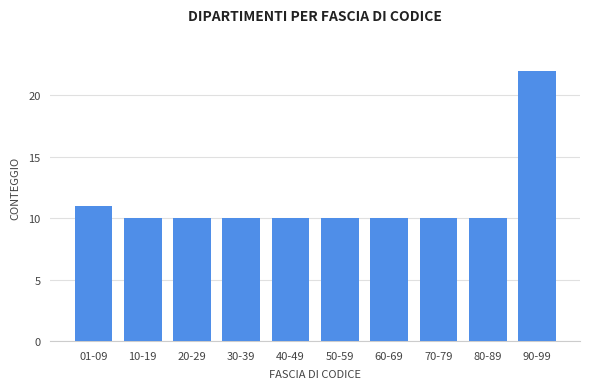

Reading left to right, what are all the values shown in this chart?

01-09=11	10-19=10	20-29=10	30-39=10	40-49=10	50-59=10	60-69=10	70-79=10	80-89=10	90-99=22